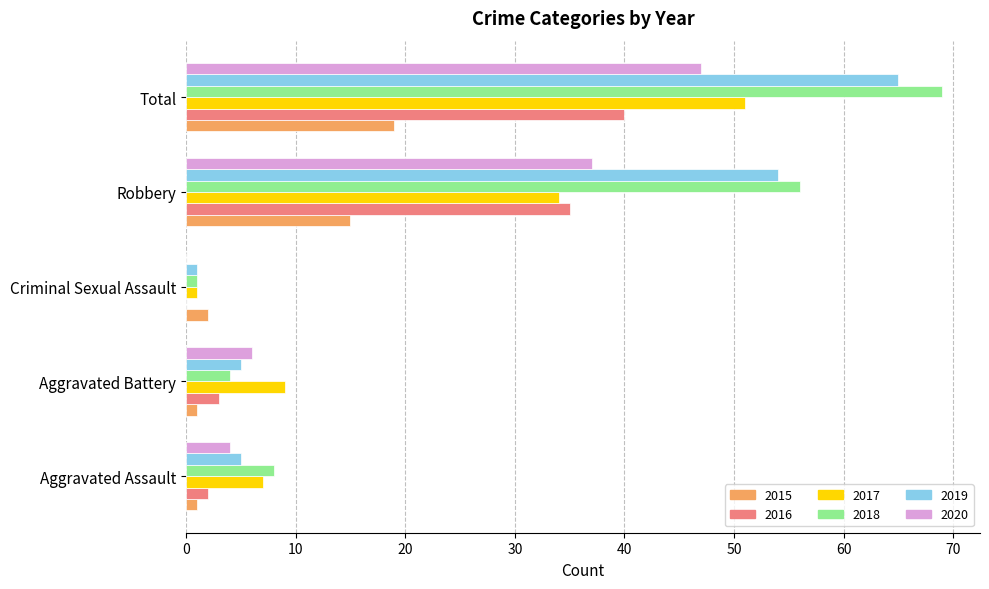

At which category is the sum across all series the highest?

Total